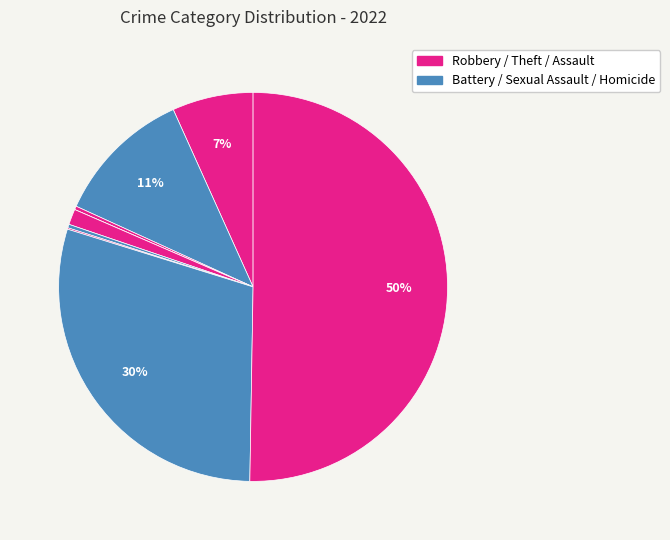

How many segments does this pie chart have?

9